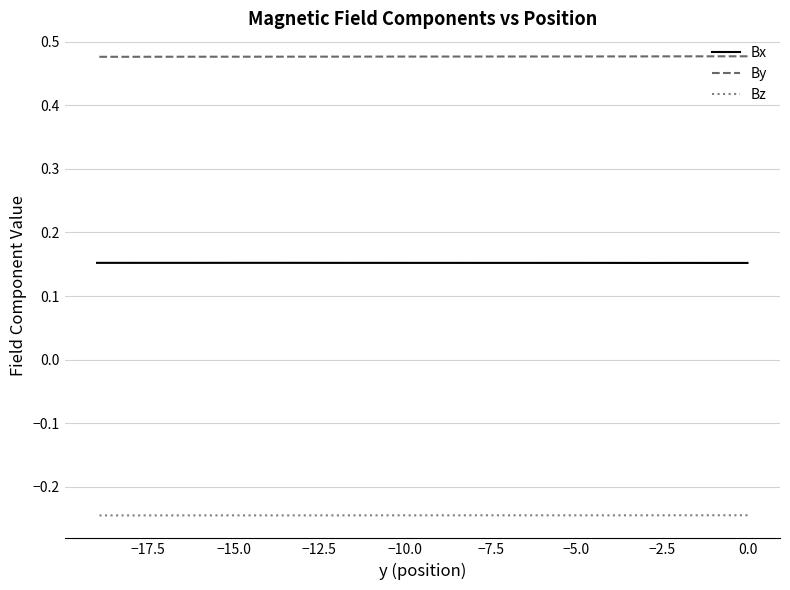

The value of By at 17 is 0.2. True or false?

False